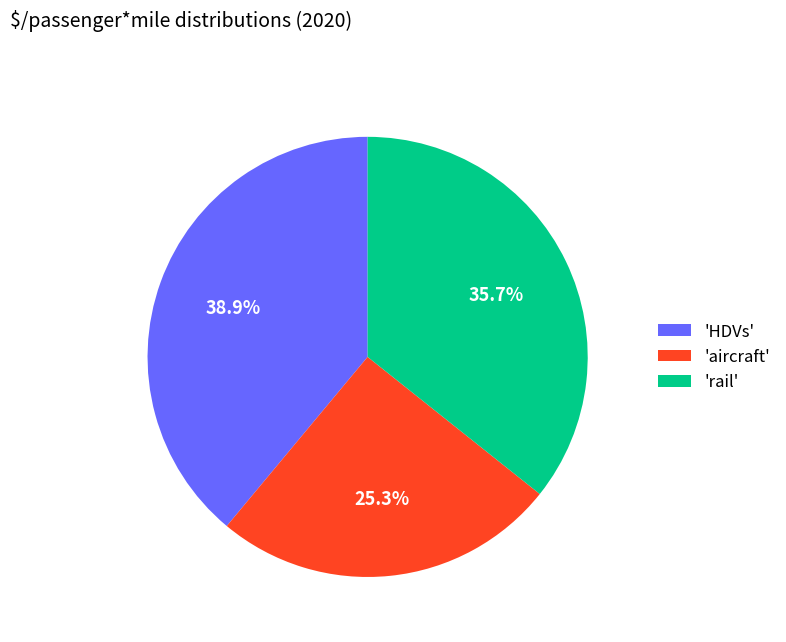

Which slice is the smallest?

'aircraft'